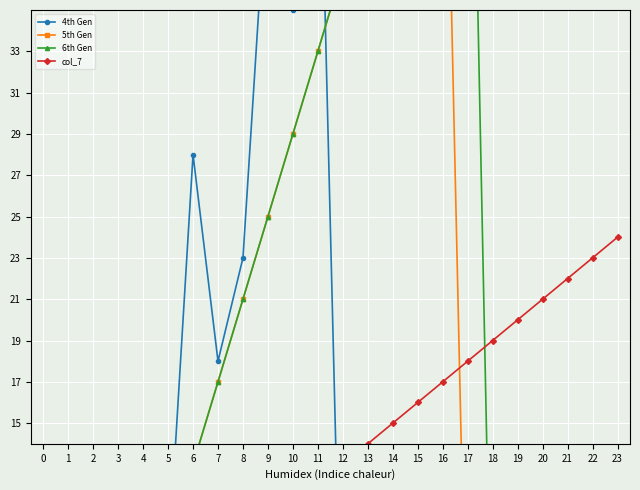

What is the average value of the col_7 series?

12